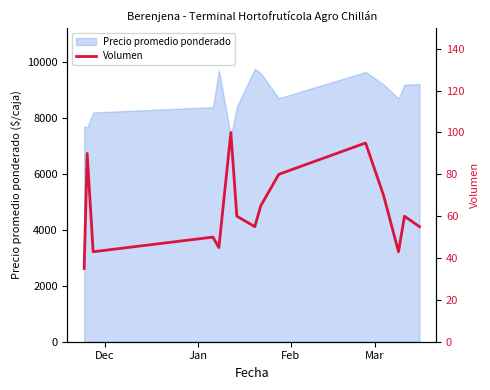

What is the lowest value of the Precio promedio ponderado series?

7350